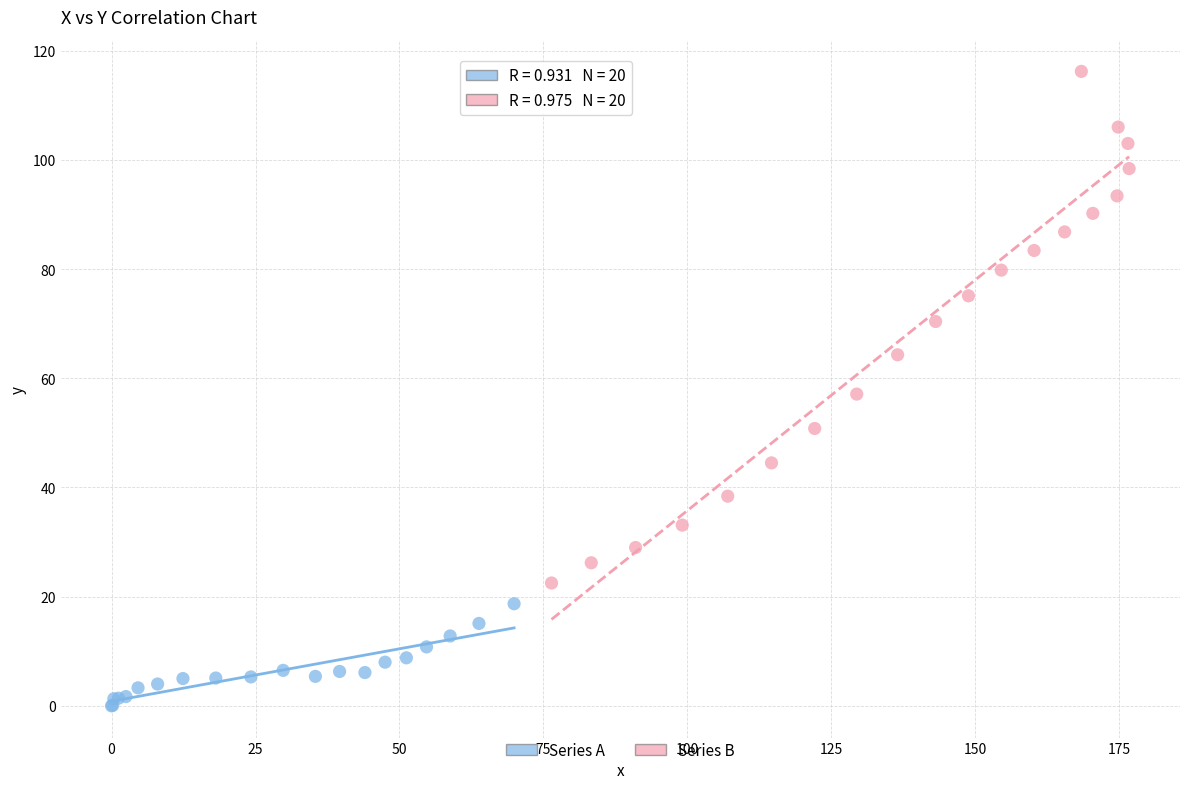

Which series has the widest spread of Y values?

Series B